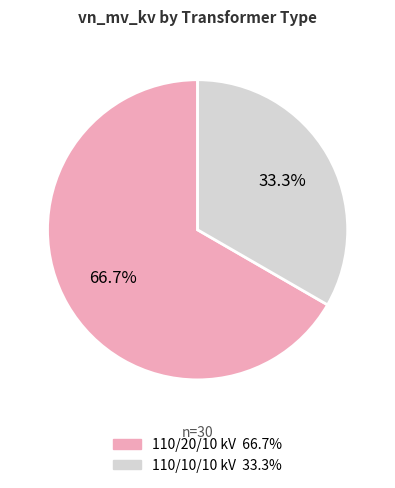

Count the number of slices in the pie.

2